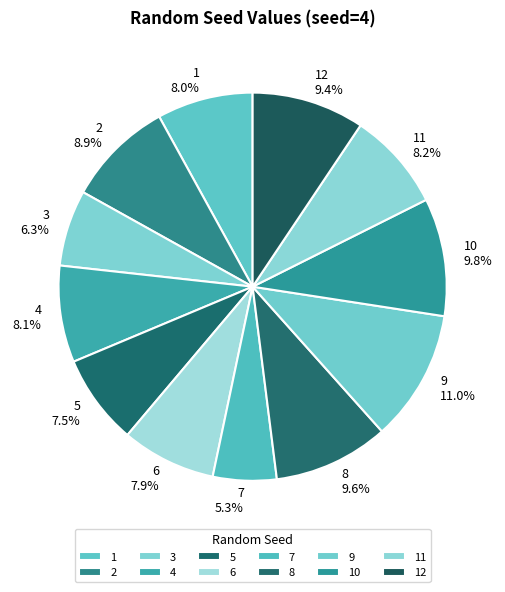

Does 10 account for over 50% of the chart?

No